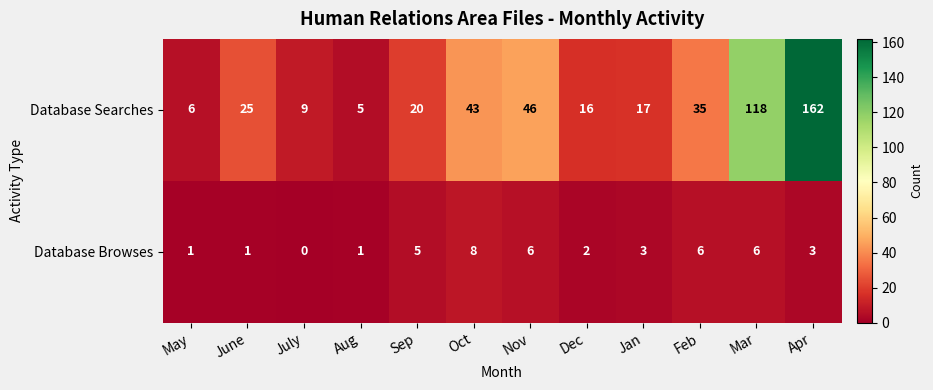

Which label corresponds to the smallest value in the chart?

July